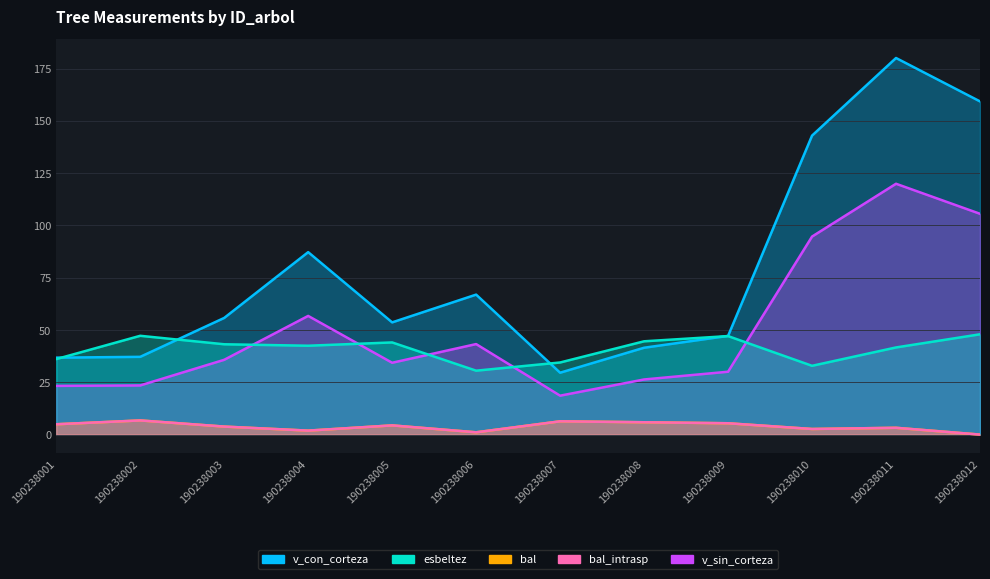

Is it true that v_con_corteza equals 55.8 at 190238003?

True